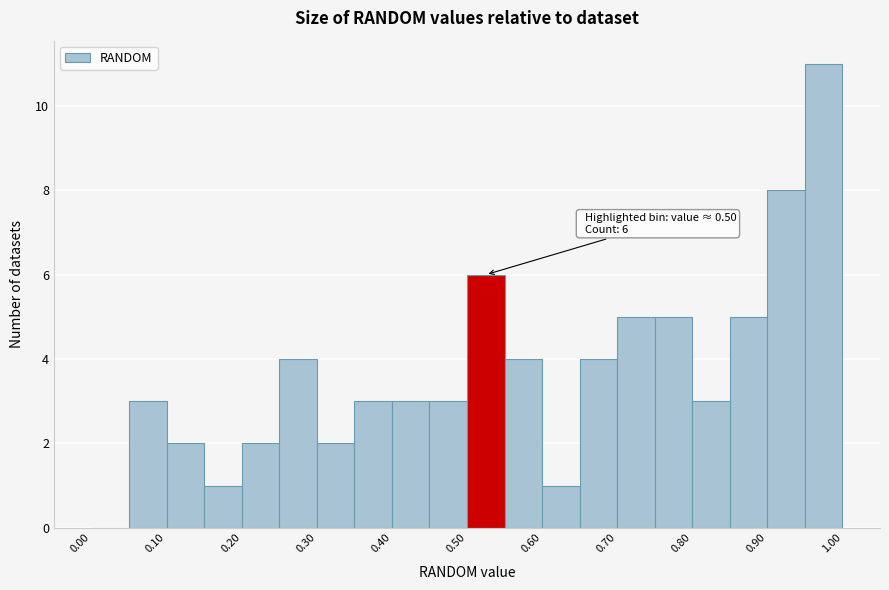

Which range on the x-axis has the tallest bar?

0.95 to 1.00